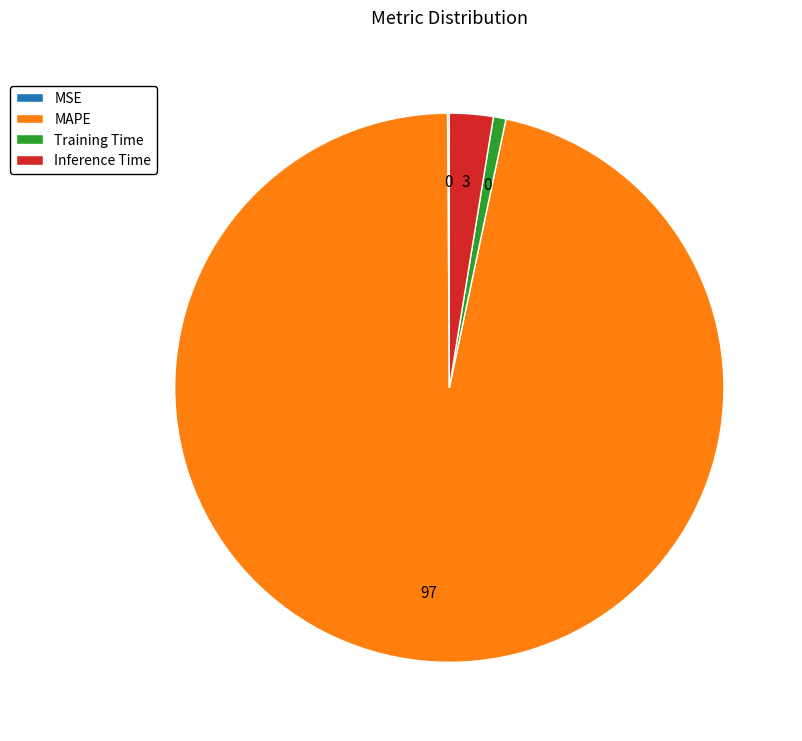

Is the sum of Training Time and MAPE greater than half?

Yes